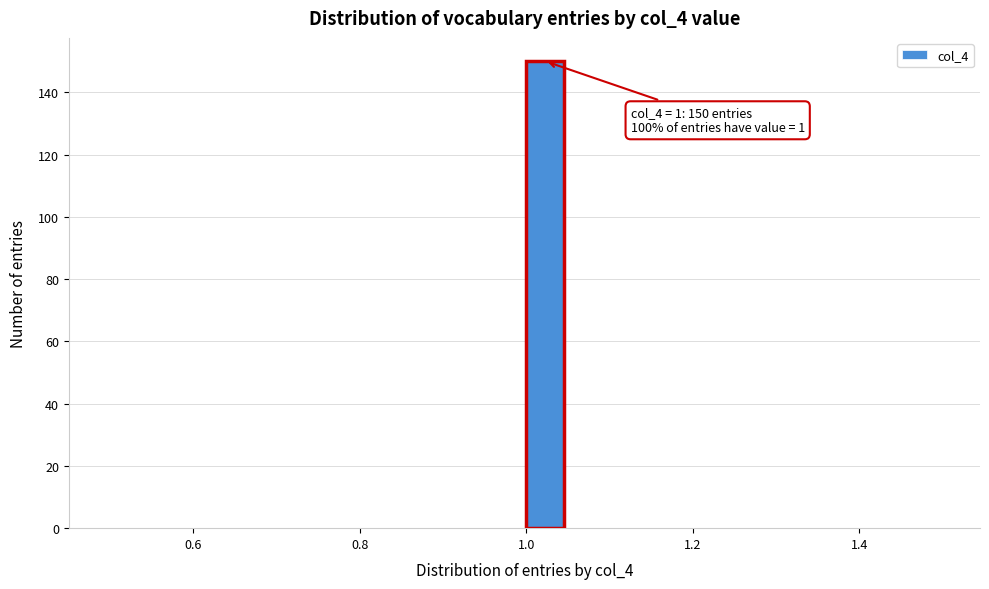

Around what value on the x-axis is the tallest bar? Give the approximate position of its centre, as read against the axis.

1.02